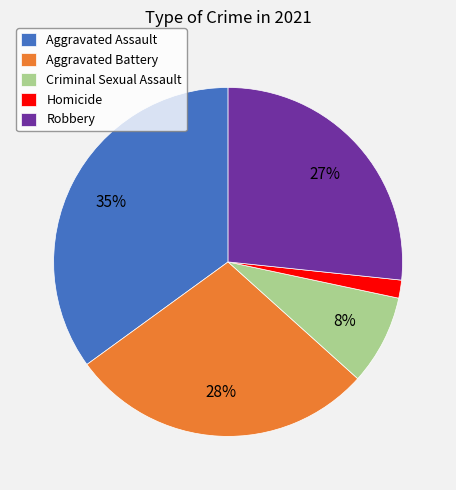

What is the largest slice in the pie chart?

Aggravated Assault